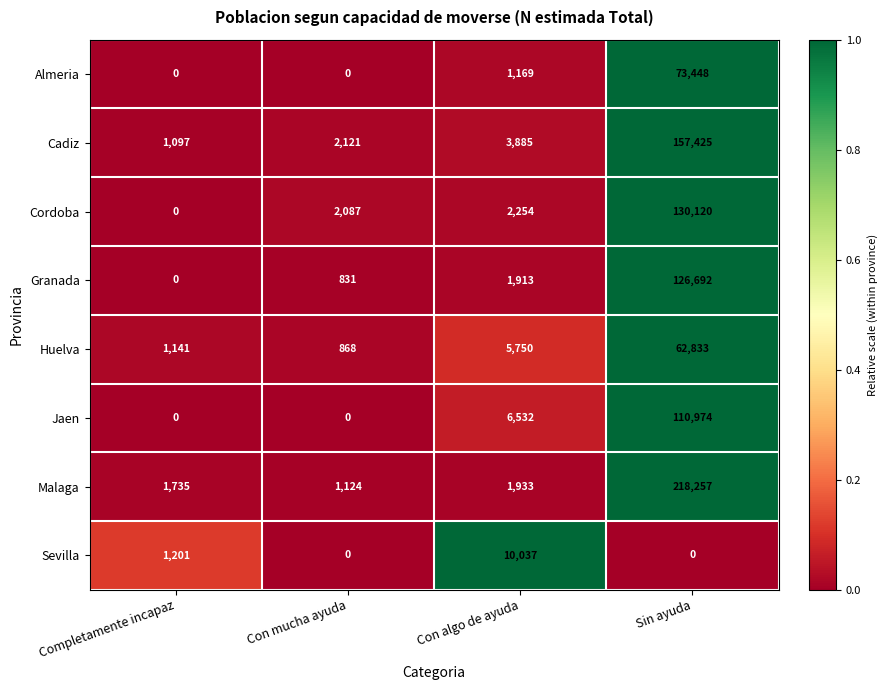

The Sevilla series shows 10037 at Con algo de ayuda. True or false?

True